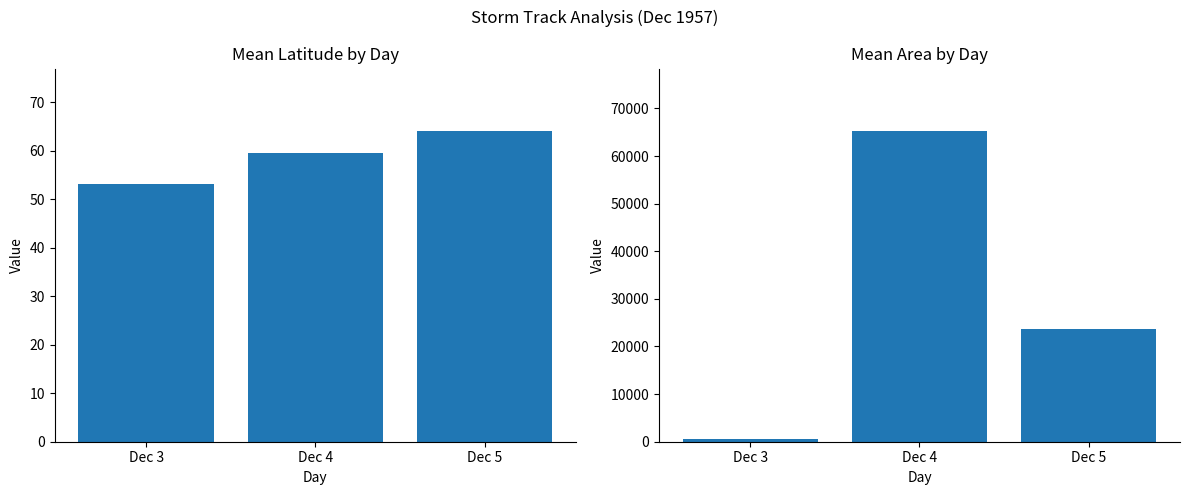

What is the value of the lat bar at the 2nd from the left?

59.6